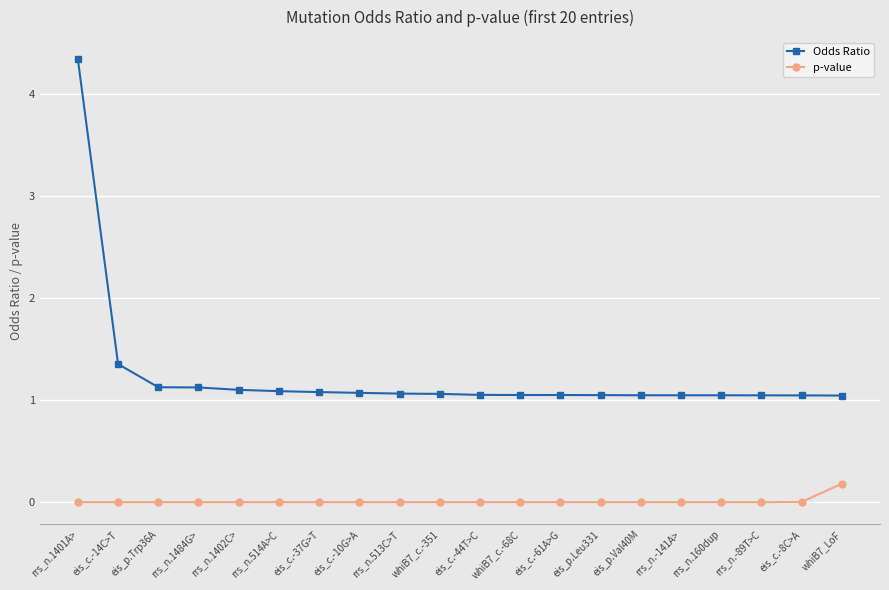

What is the label of the 1st point from the left?

rrs_n.1401A>